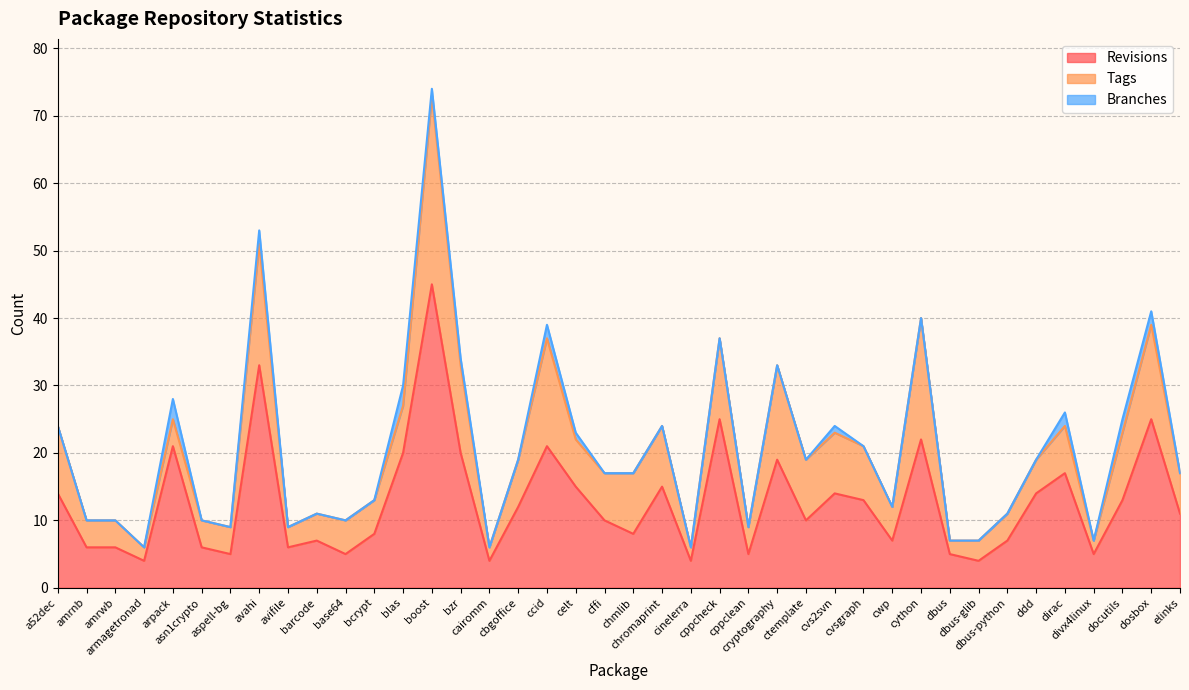

What is the spread (max minus min) of values at chromaprint?

15